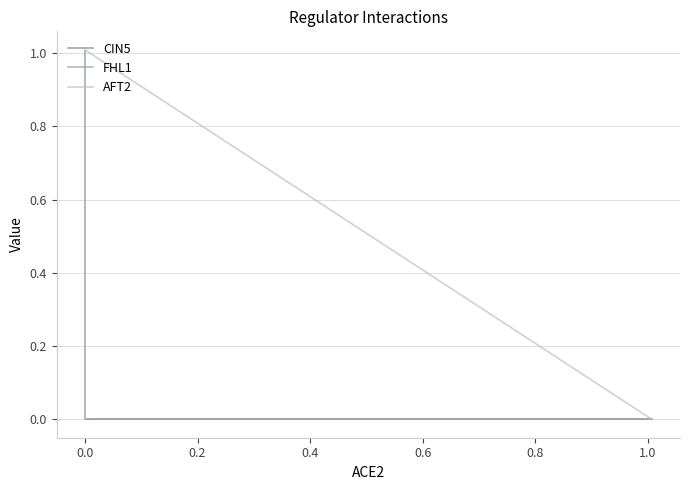

What is the greatest value displayed?

1.0